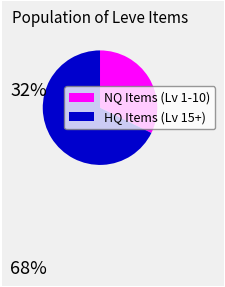

Is there a majority slice in this chart?

Yes